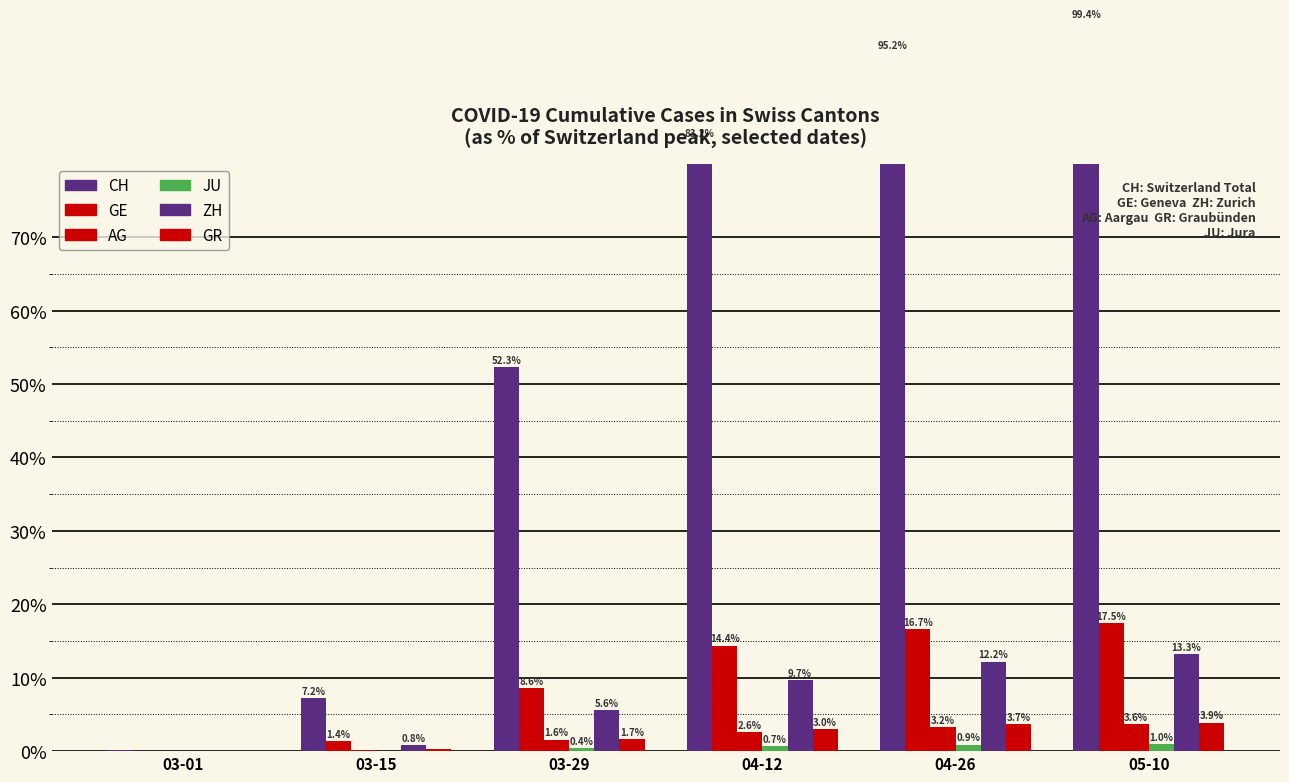

What is the label of the 3rd bar from the left?

03-29